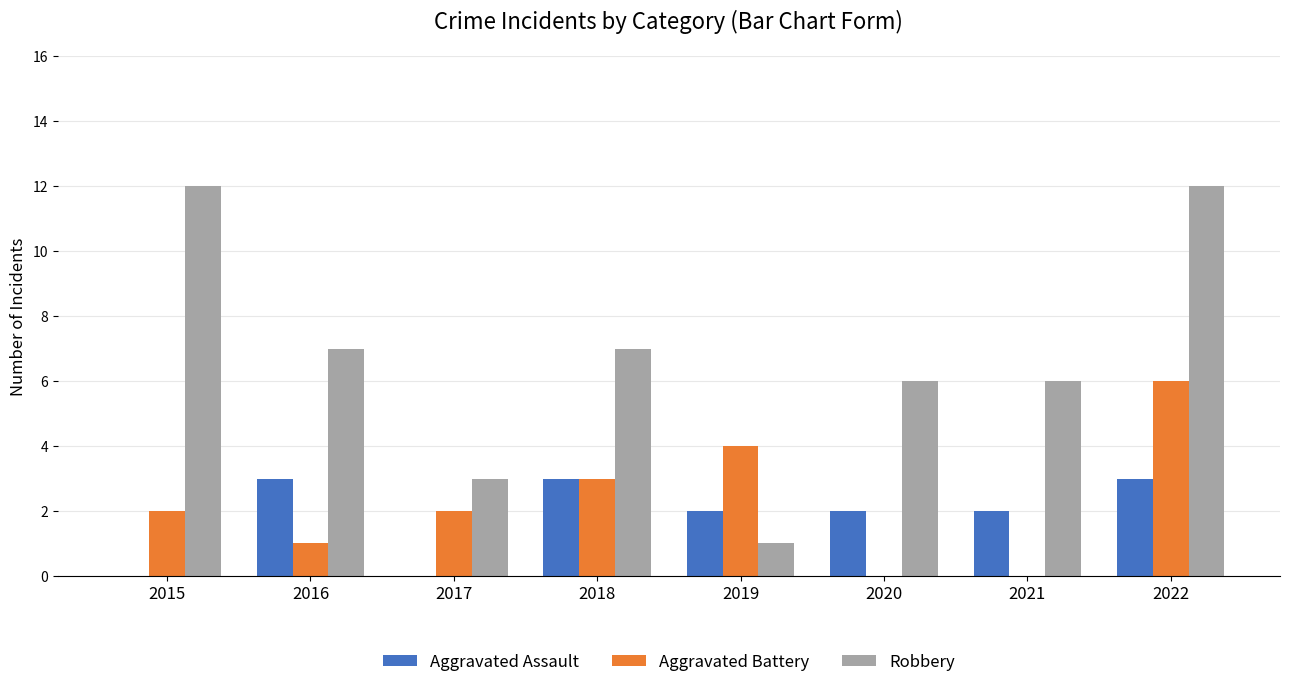

Reading right to left, what are all the values shown in this chart?

Aggravated Assault: 2022=3	2021=2	2020=2	2019=2	2018=3	2017=0	2016=3	2015=0
Aggravated Battery: 2022=6	2021=0	2020=0	2019=4	2018=3	2017=2	2016=1	2015=2
Robbery: 2022=12	2021=6	2020=6	2019=1	2018=7	2017=3	2016=7	2015=12